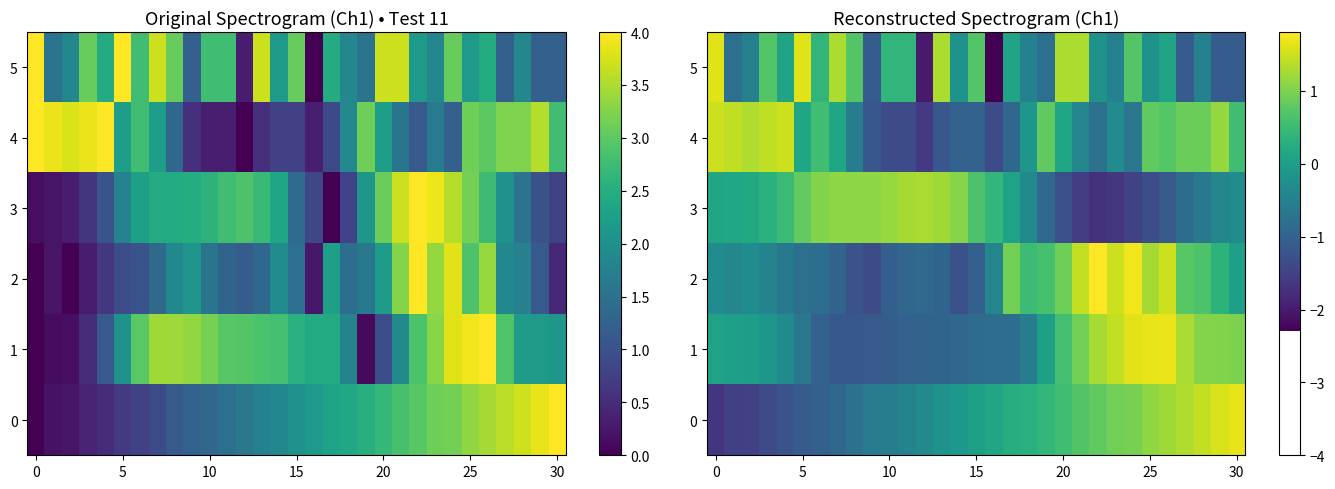

At which category is the sum across all series the highest?

26